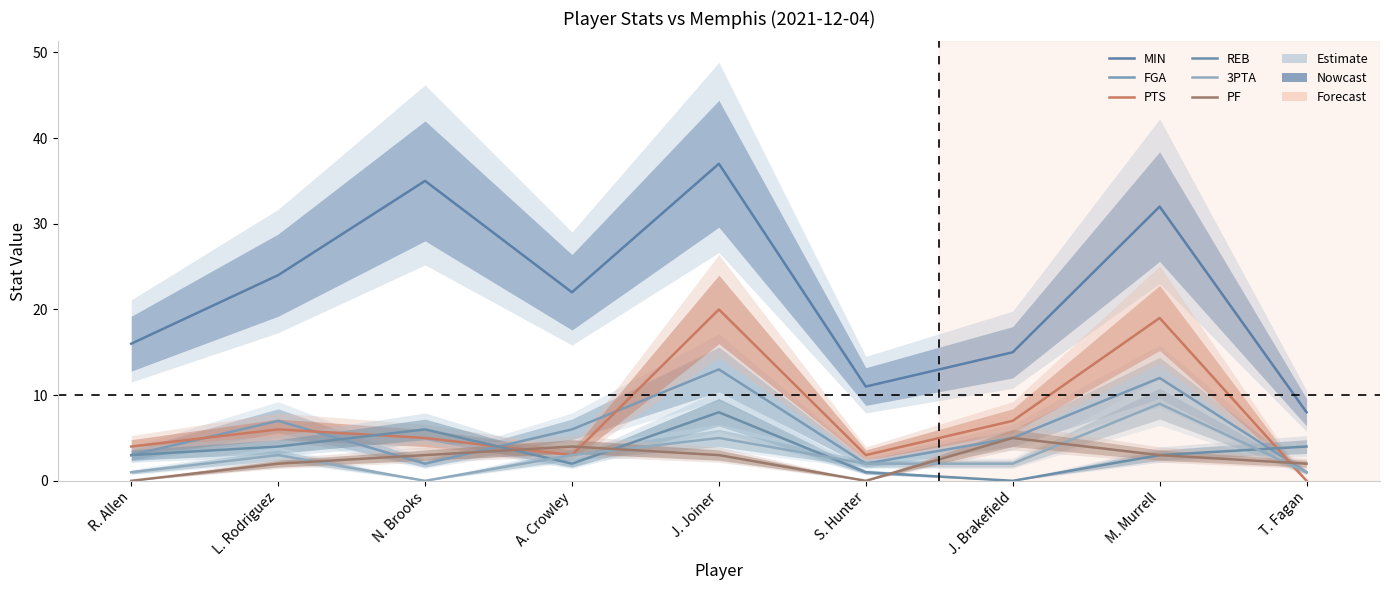

Count the number of categories in the chart.

9